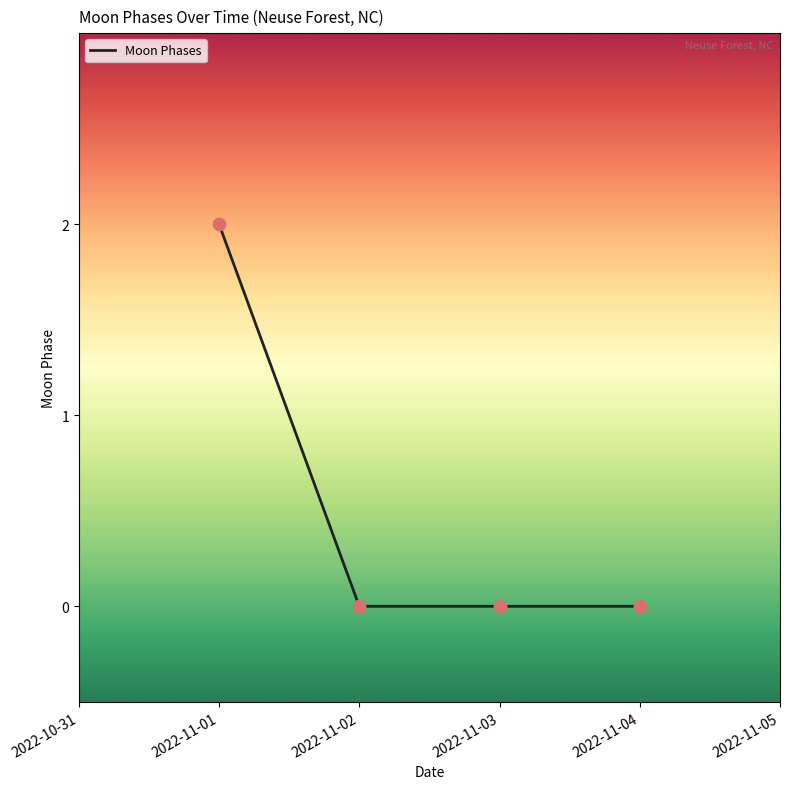

Between 2022-11-01 and 2022-11-04, which is larger?

2022-11-01